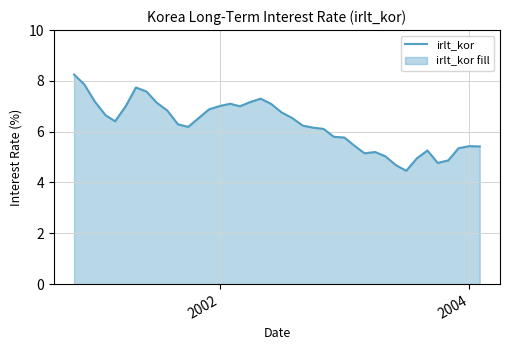

What is the minimum value shown in the chart?

4.5